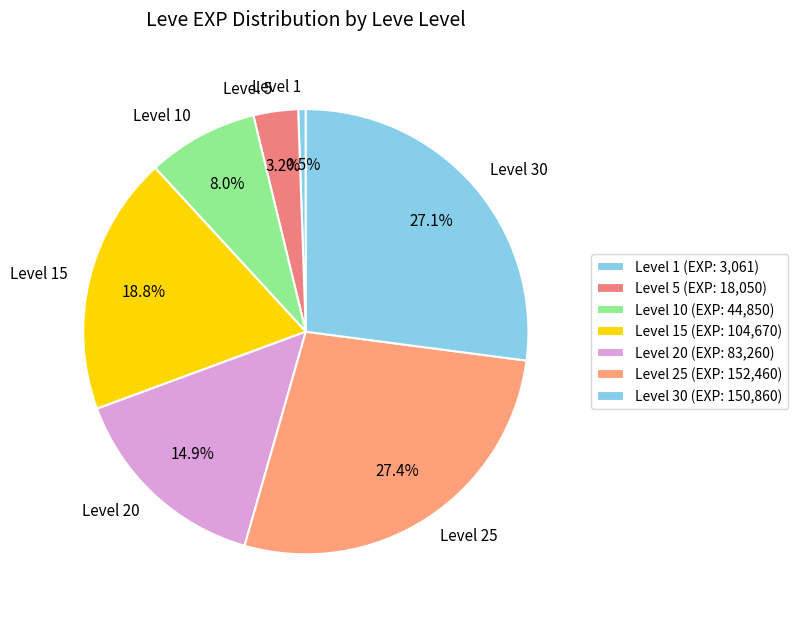

Between Level 5 and Level 20, which is larger?

Level 20